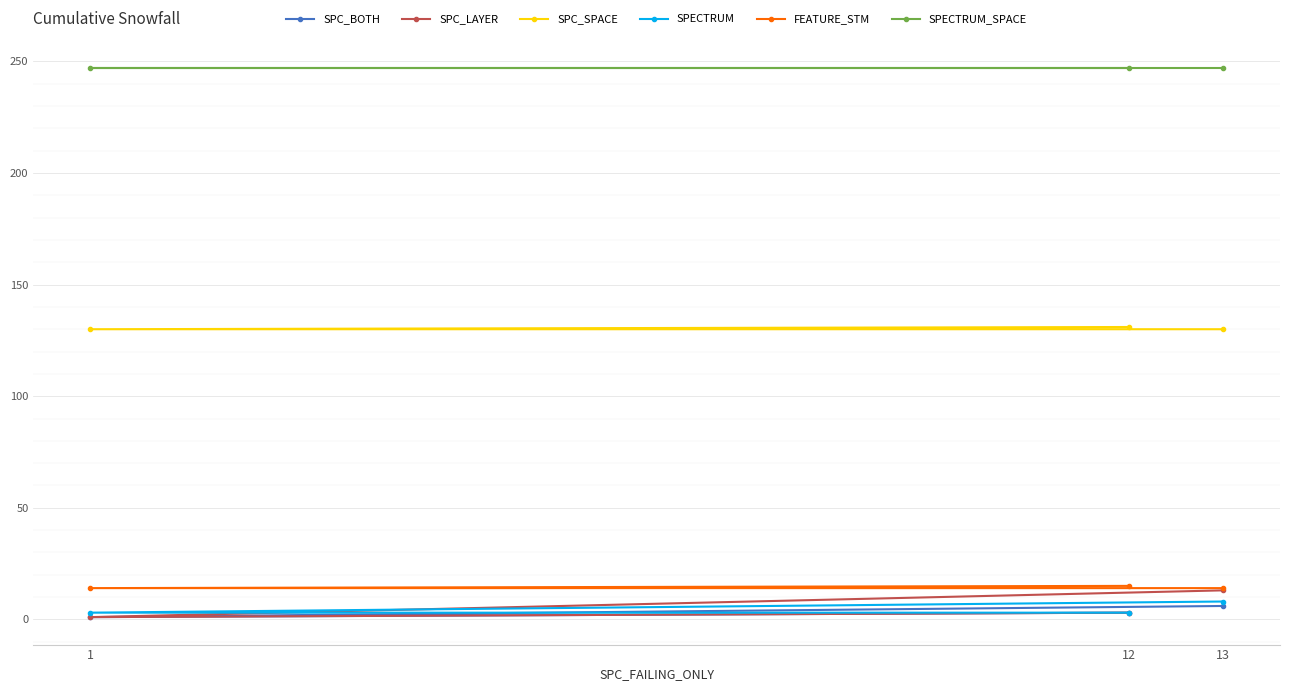

Is the value of FEATURE_STM at 1 greater than the value of SPC_BOTH at 13?

Yes